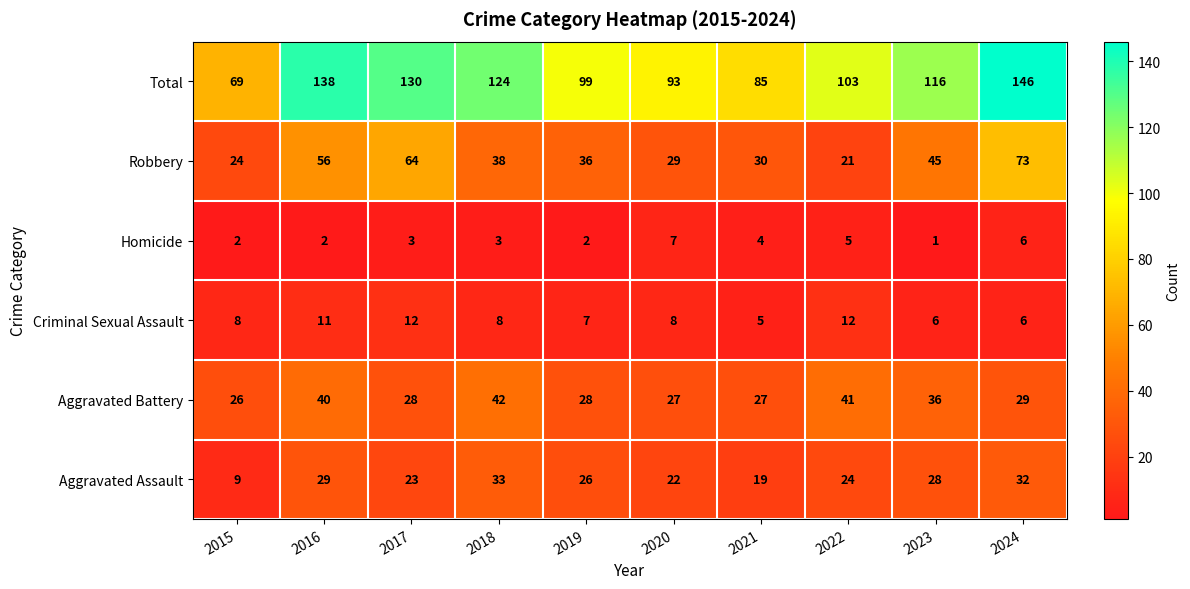

What is the greatest value displayed?

146